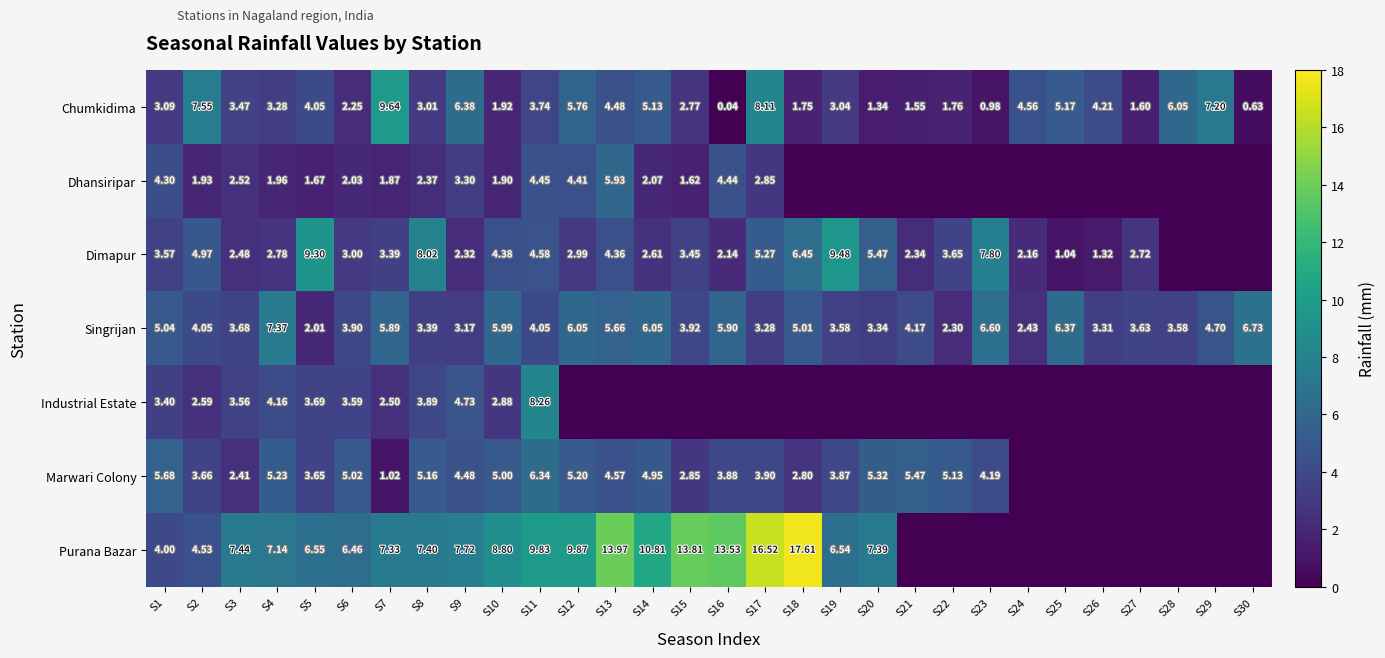

At how many categories does at least one series exceed 0?

30